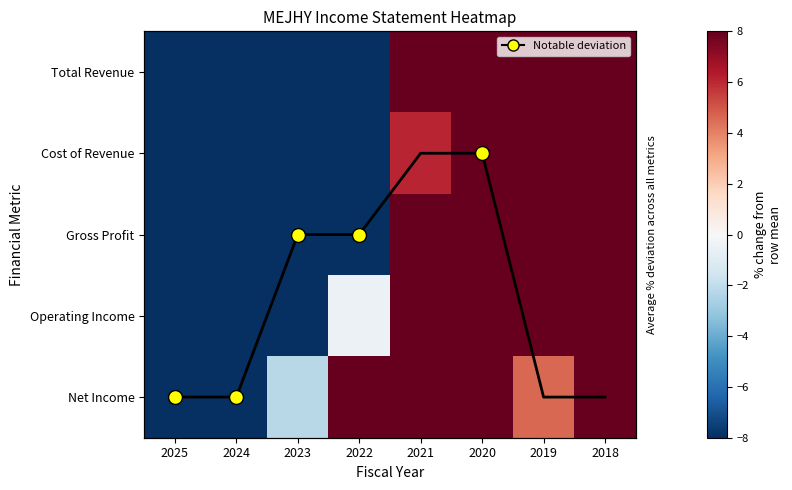

Count the number of data series in this chart.

5